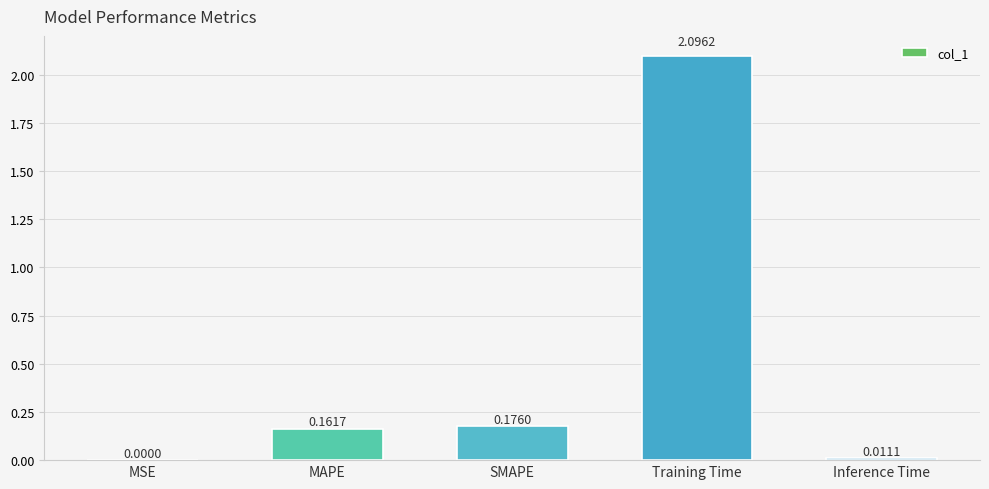

What is the sum of the values at SMAPE and MAPE?

0.3